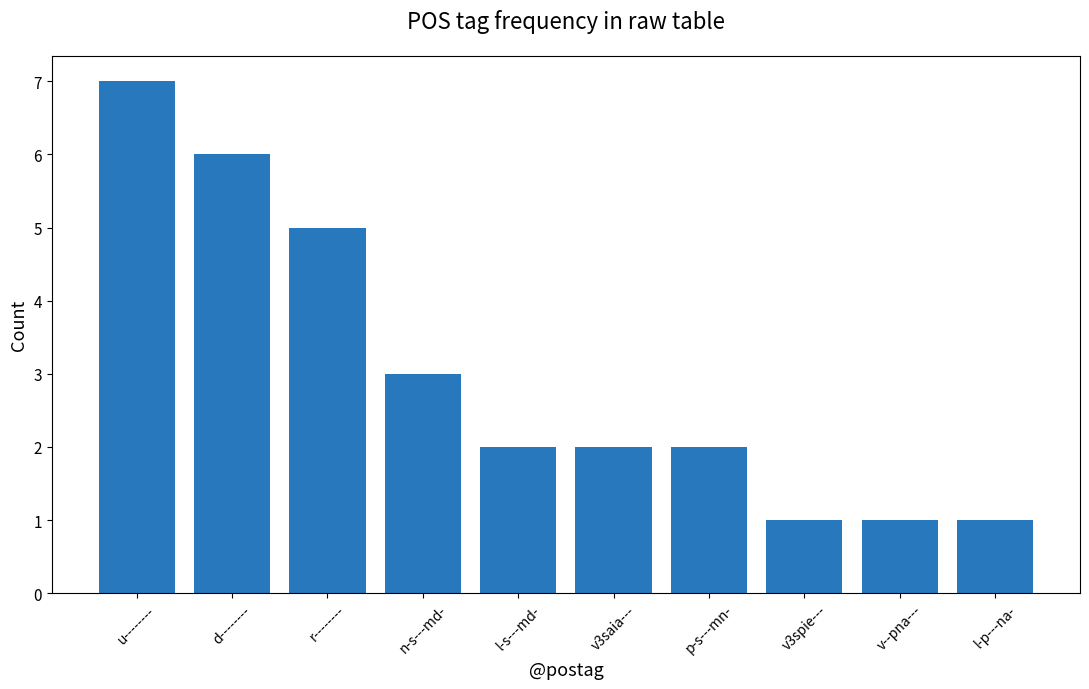

Which has a higher value, d-------- or r--------?

d--------